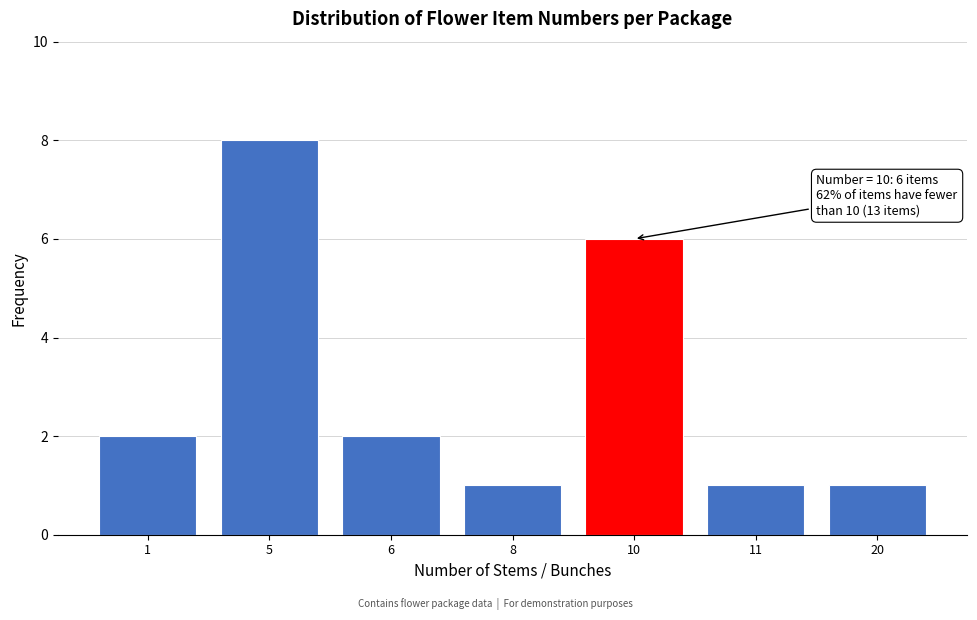

Reading right to left, list all the values displayed in this chart.

1	1	6	1	2	8	2